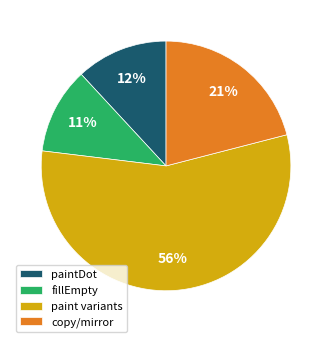

The paintDot slice represents 24% of the pie. True or false?

False